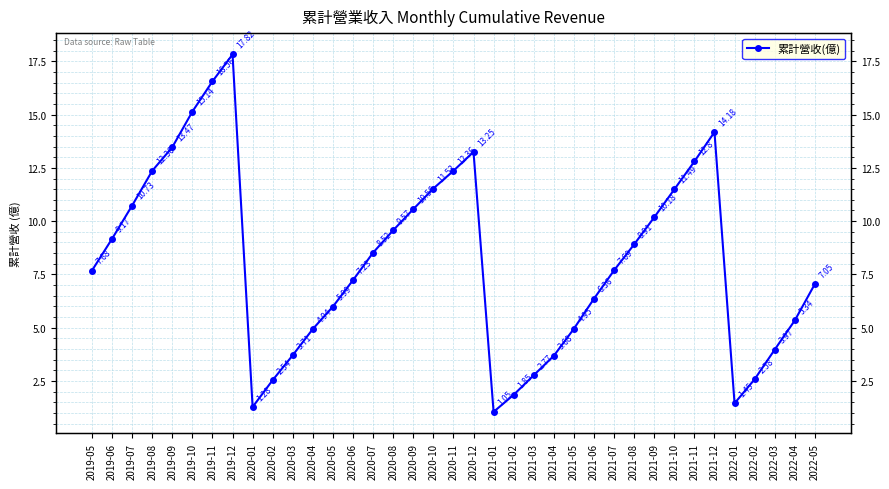

How many interior local peaks (higher than both neighbors) does the data have?

3